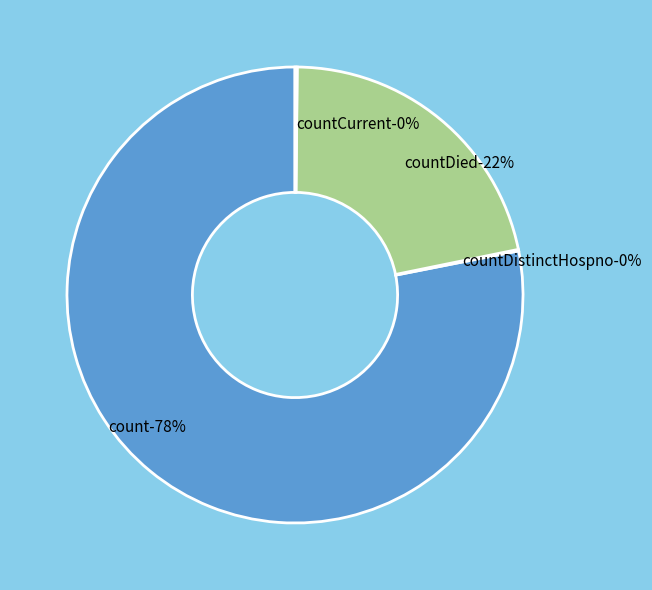

Is there any slice that represents more than half of the pie?

Yes